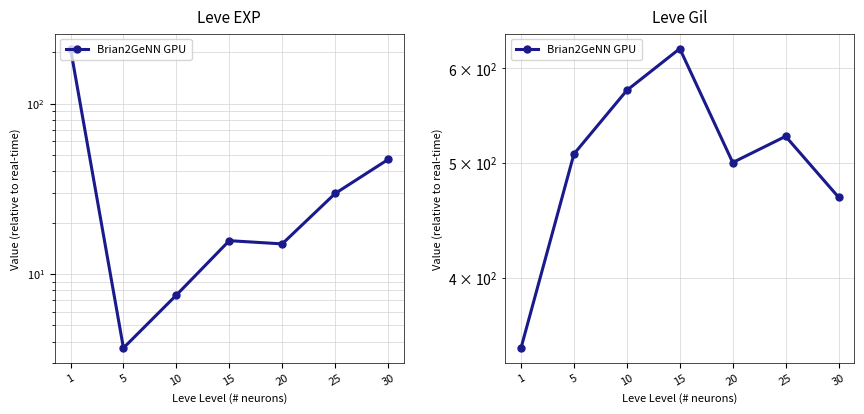

Is this an area chart (filled region under the line)?

No